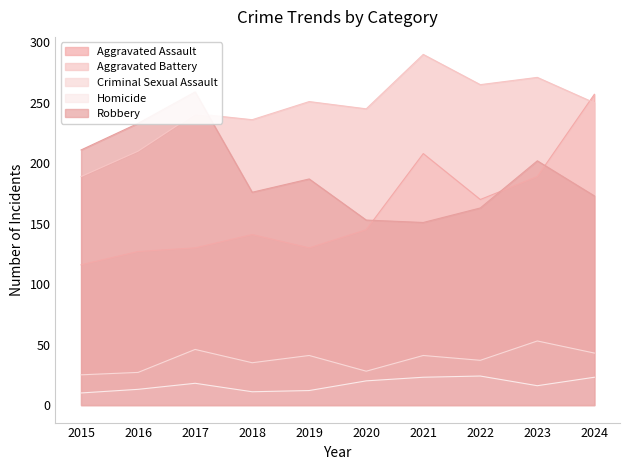

What is the value of the Robbery point at the 8th from the left?

163